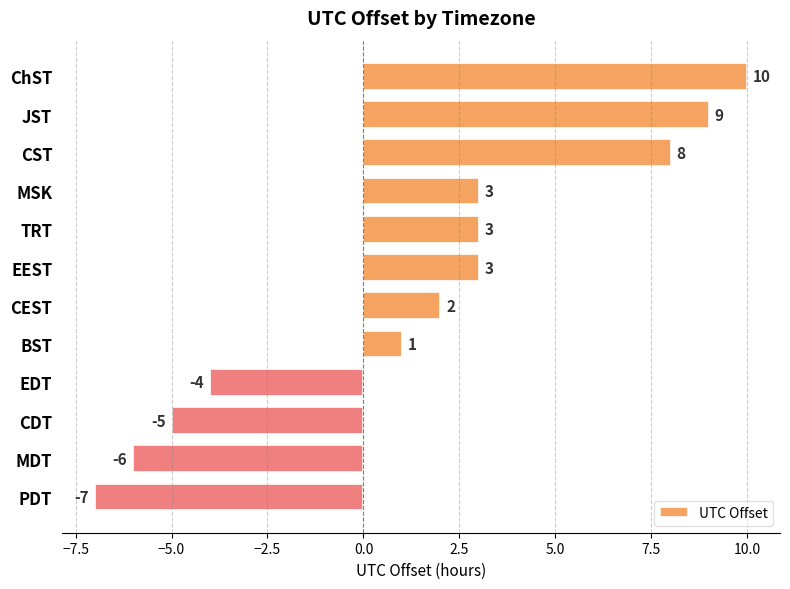

What is the greatest value displayed?

10